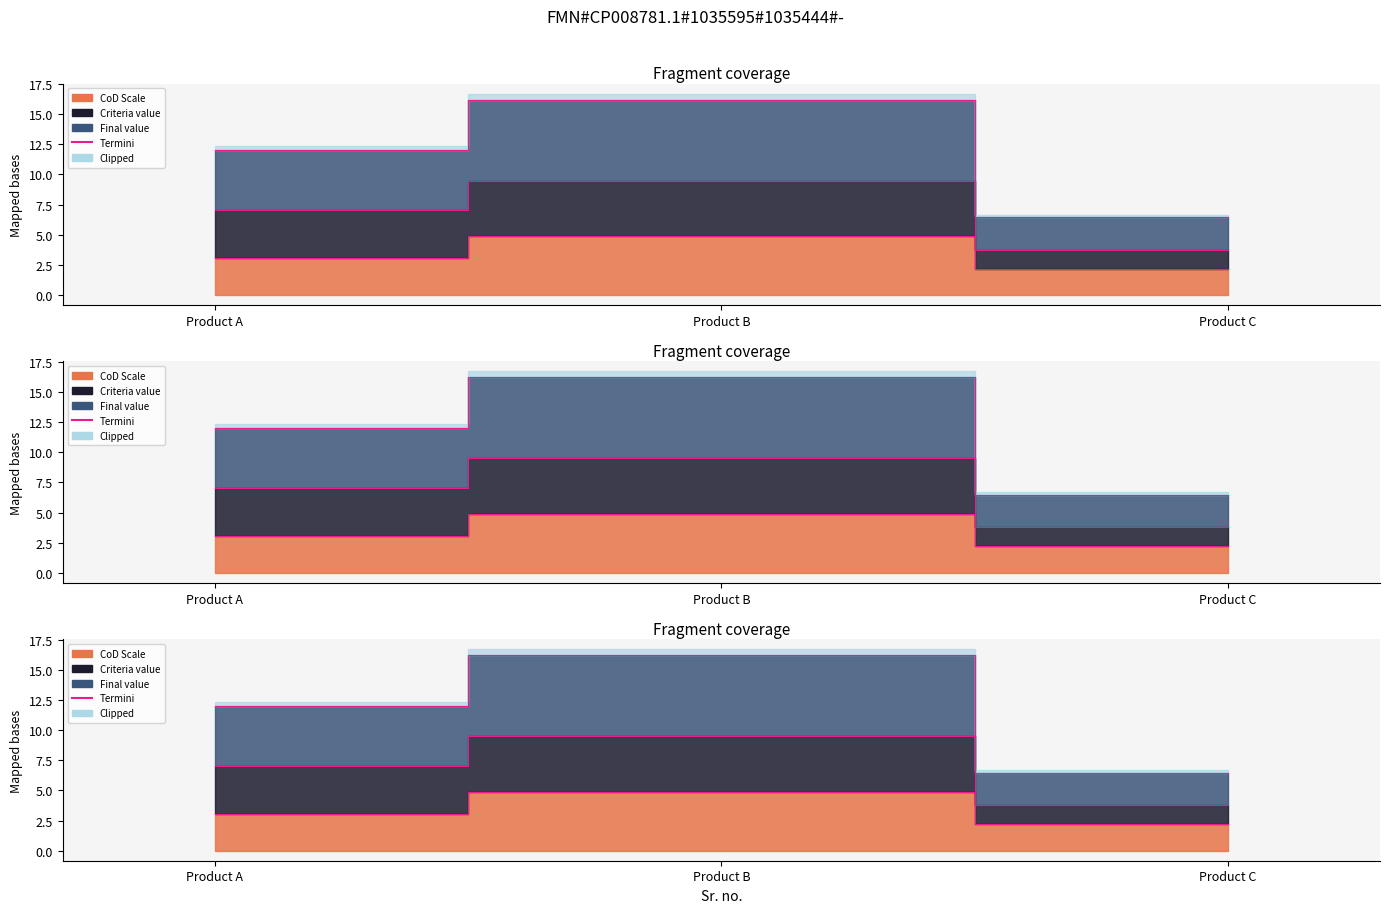

Is it true that the value at Product A is 4.7?

False